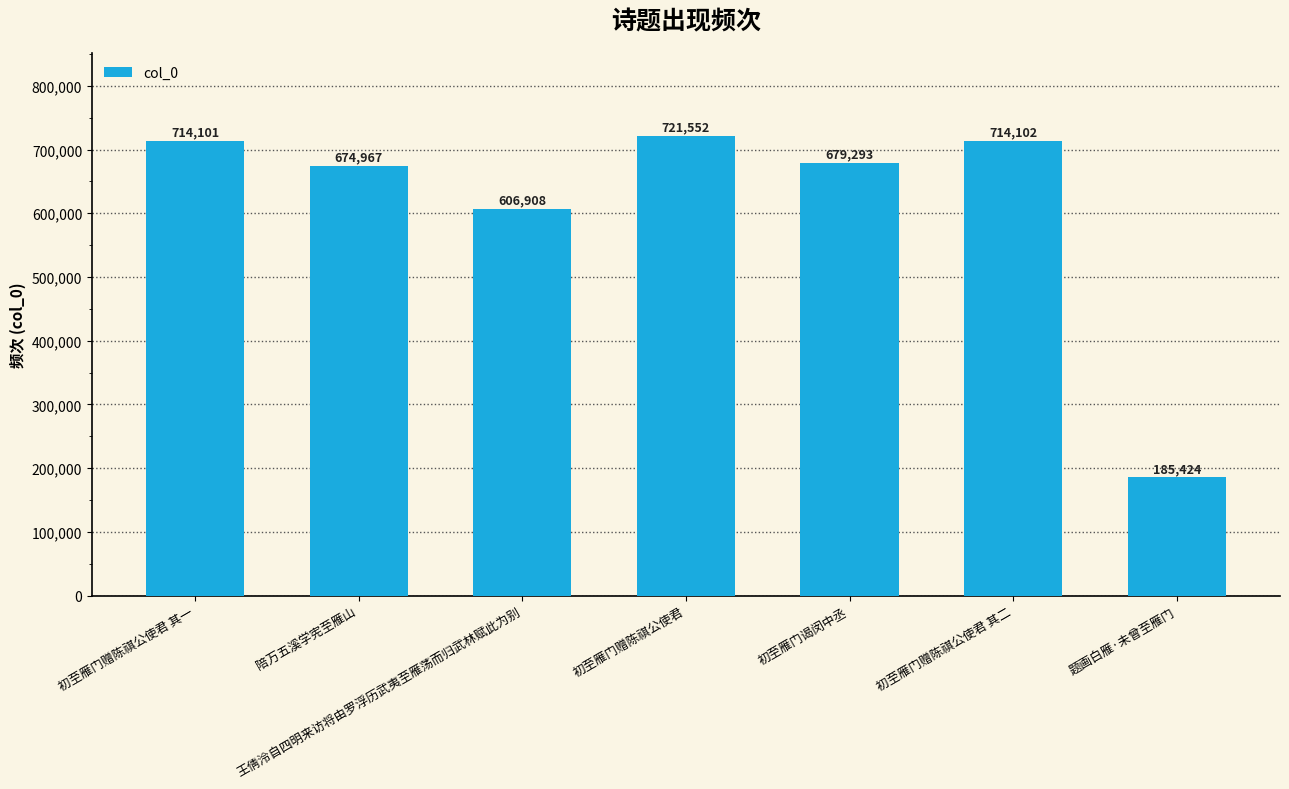

What is the ratio of the value at 初至雁门谒闵中丞 to the value at 王倩泠自四明来访将由罗浮历武夷至雁荡而归武林赋此为别?

1.1